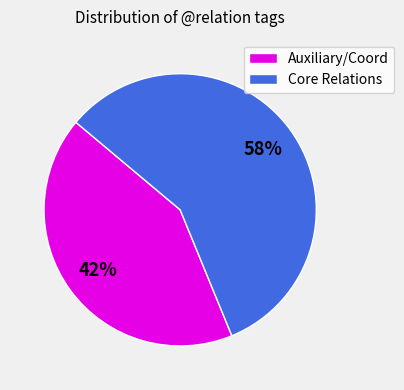

To the nearest percent, what is the combined percentage of Auxiliary/Coord and Core Relations?

100%